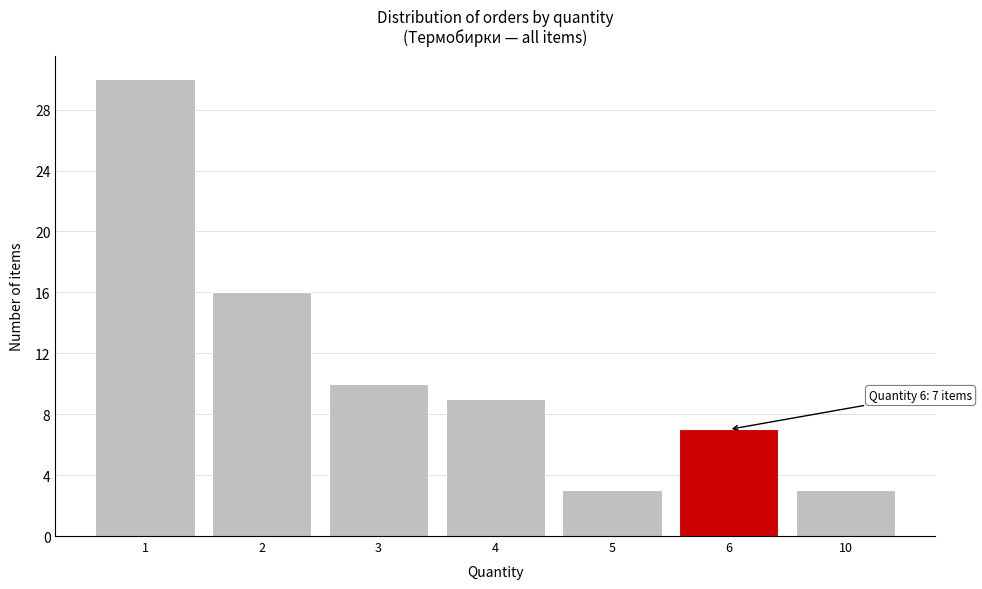

Reading left to right, list all the values displayed in this chart.

1=30	2=16	3=10	4=9	5=3	6=7	10=3